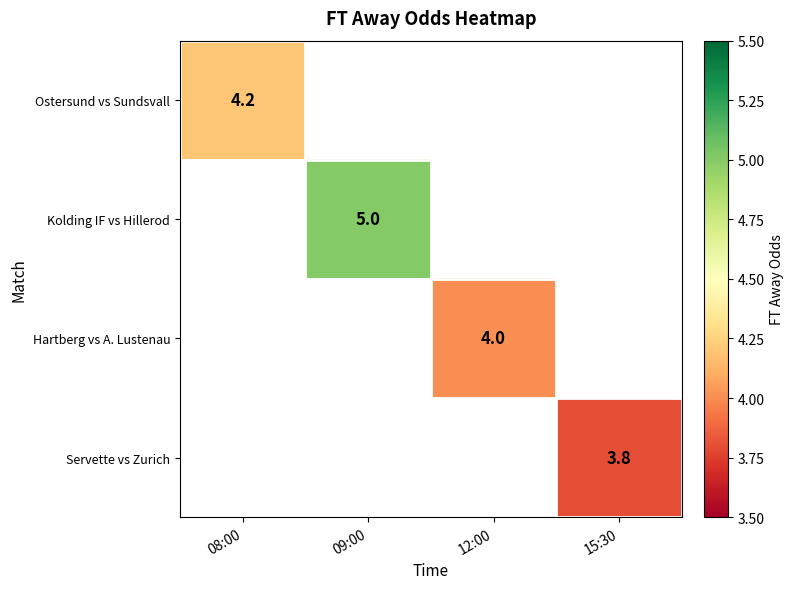

The value of Ostersund vs Sundsvall at 08:00 is 2.1. True or false?

False